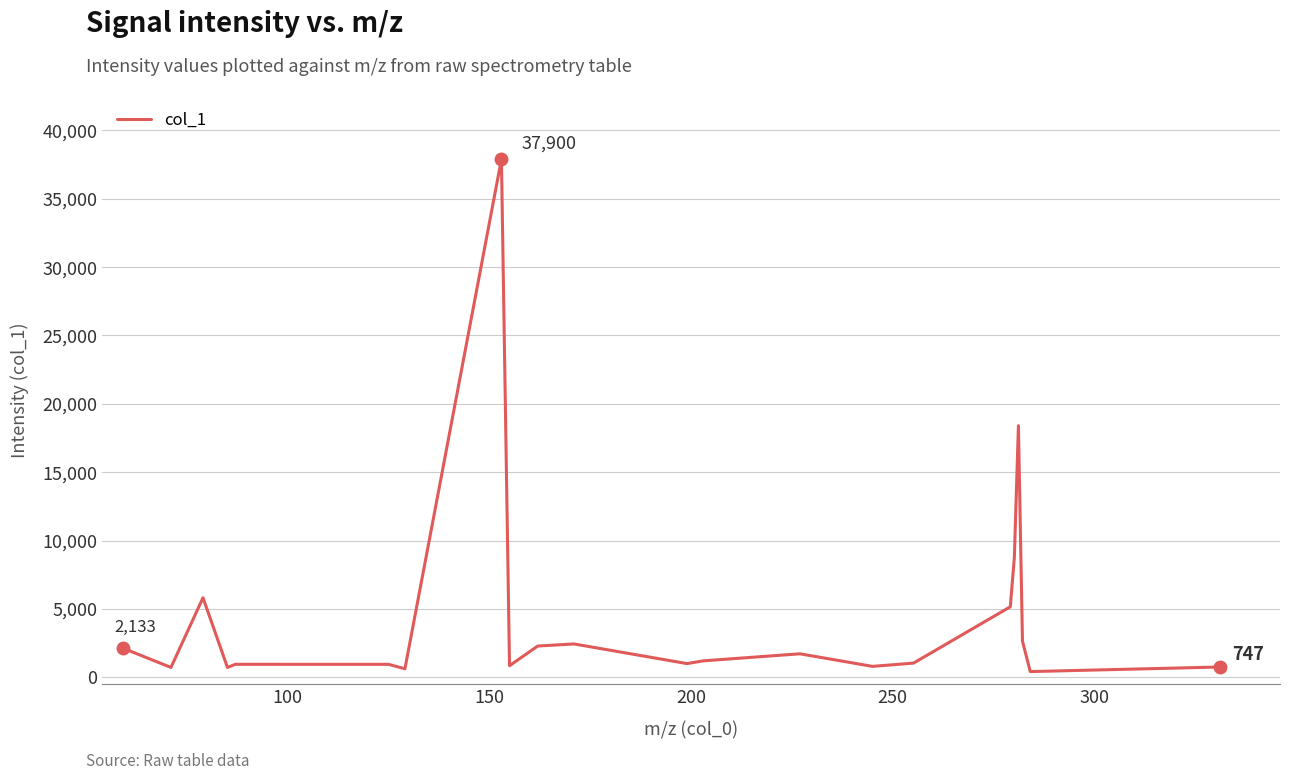

How many points are lower than both their immediate neighbors (excluding endpoints)?

7